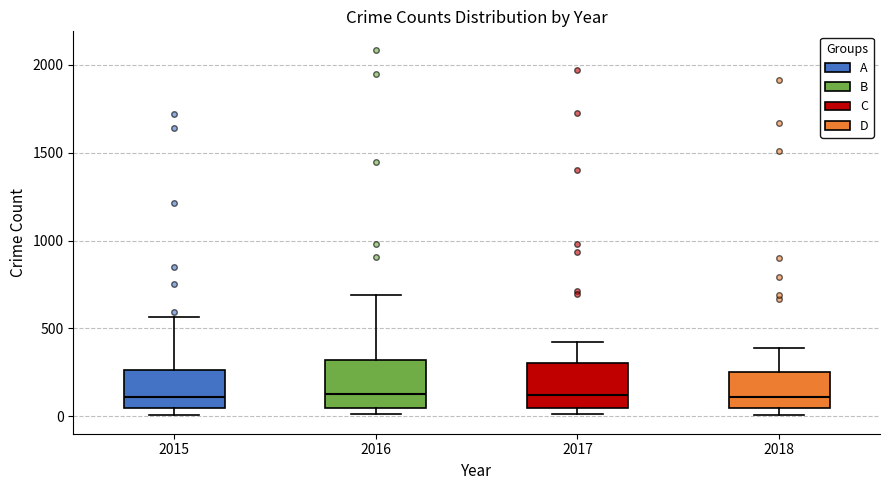

Reading left to right, transcribe this box plot: for each box, give where its median line is, the range the box spans, and where its two whiskers end, as read against the y-axis. The values are not printed on the chart, so give them approximately, as read against the axis.

2015: median 100, box 50 to 250, whiskers 0 to 550
2016: median 150, box 50 to 300, whiskers 0 to 700
2017: median 100, box 50 to 300, whiskers 0 to 400
2018: median 100, box 50 to 250, whiskers 0 to 400